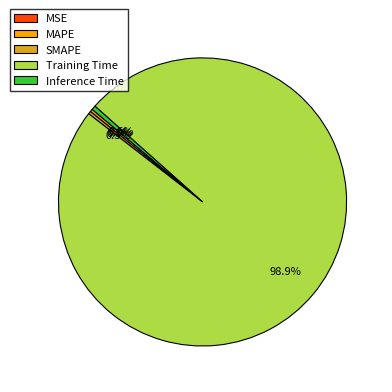

Is it true that SMAPE is 0% of the pie?

True